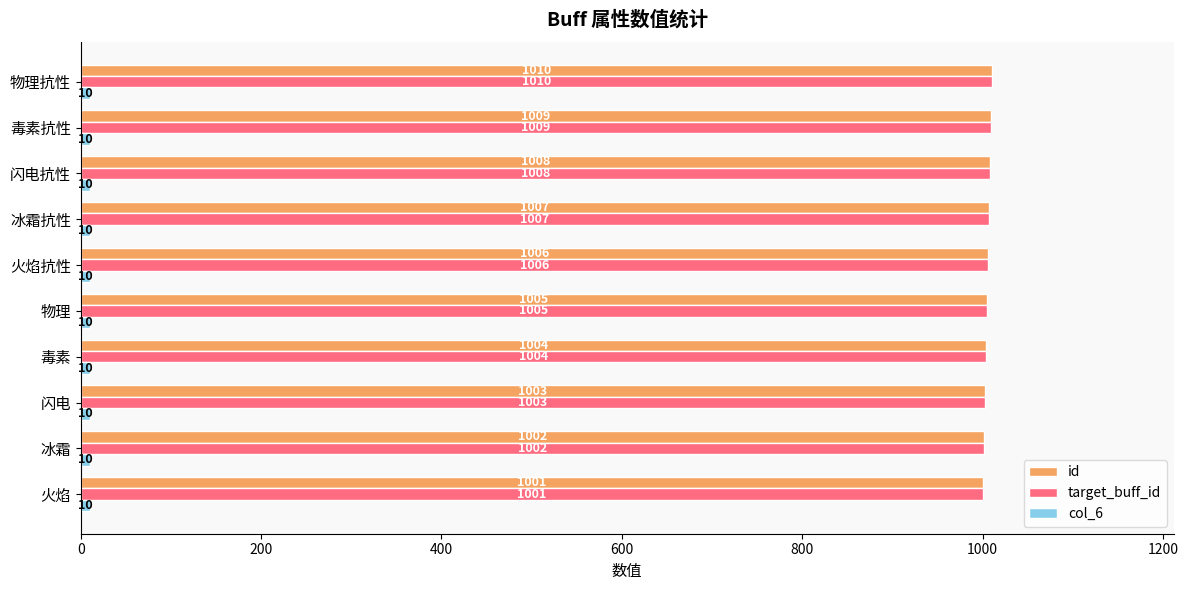

True or false: target_buff_id has a value of 1699 at 物理.

False